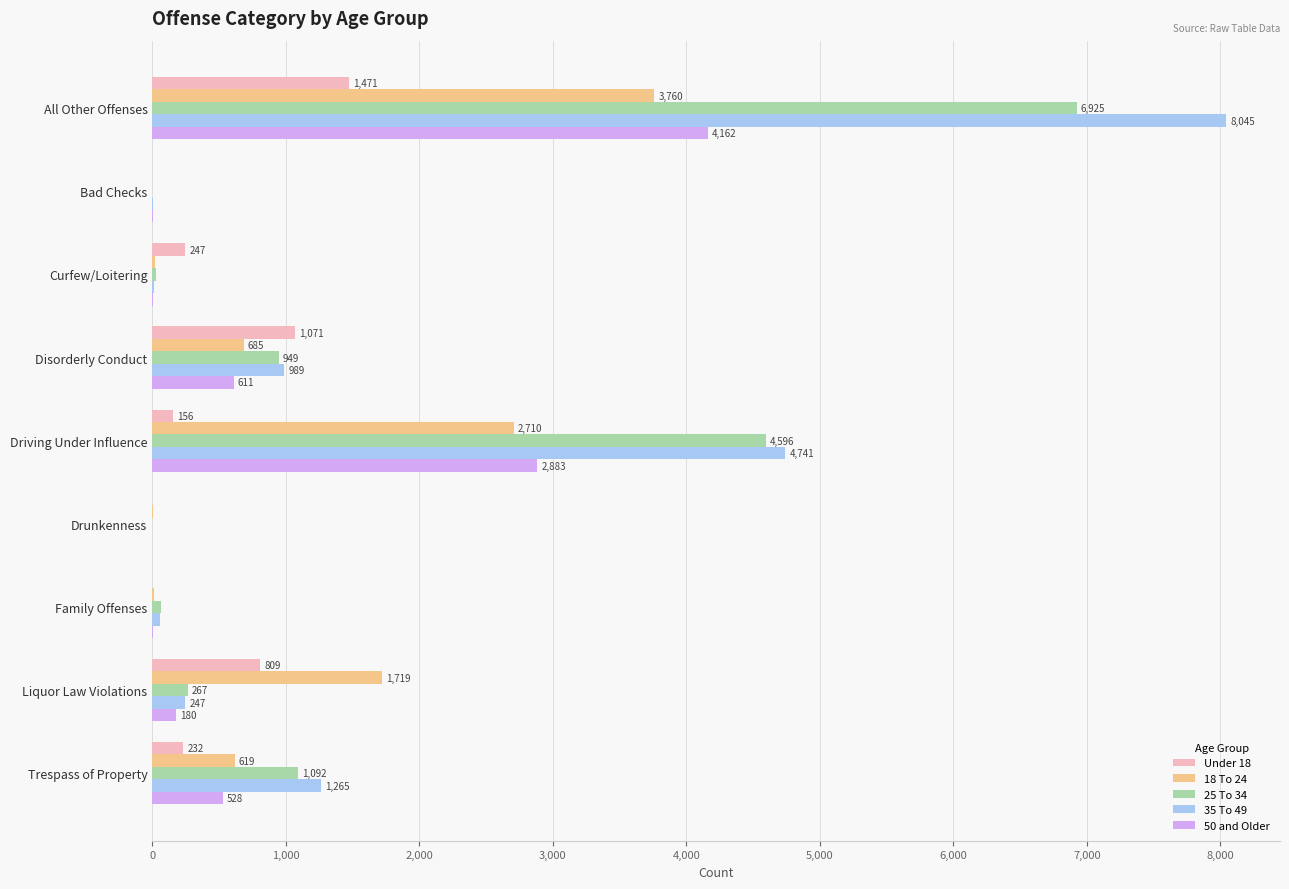

What is the sum of all 50 and Older values?

8375